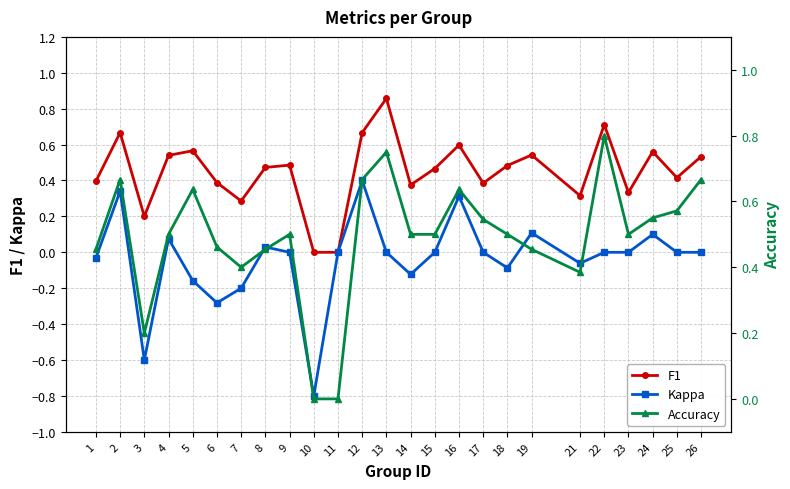

Reading left to right, transcribe all the data shown in this chart.

F1: 0.4	0.7	0.2	0.5	0.6	0.4	0.3	0.5	0.5	0.0	0.0	0.7	0.9	0.4	0.5	0.6	0.4	0.5	0.5	0.3	0.7	0.3	0.6	0.4	0.5
Kappa: -0.0	0.3	-0.6	0.1	-0.2	-0.3	-0.2	0.0	0.0	-0.8	0.0	0.4	0.0	-0.1	0.0	0.3	0.0	-0.1	0.1	-0.1	0.0	0.0	0.1	0.0	0.0
Accuracy: 0.5	0.7	0.2	0.5	0.6	0.5	0.4	0.5	0.5	0.0	0.0	0.7	0.8	0.5	0.5	0.6	0.5	0.5	0.5	0.4	0.8	0.5	0.6	0.6	0.7